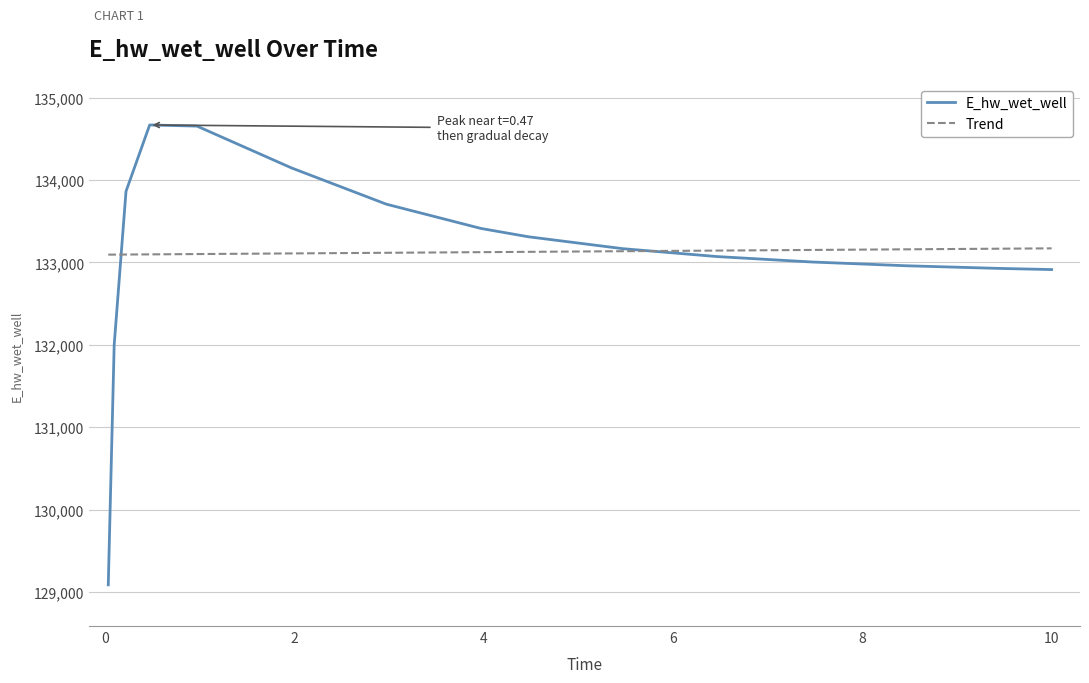

Where does the data first go above 133166?

0.21875